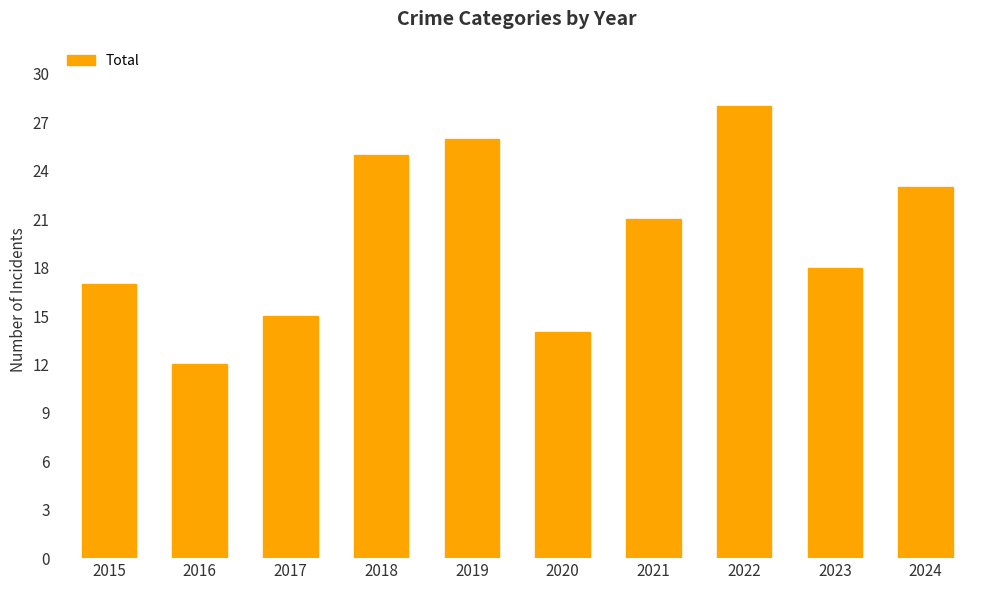

Reading right to left, transcribe all the data shown in this chart.

23	18	28	21	14	26	25	15	12	17